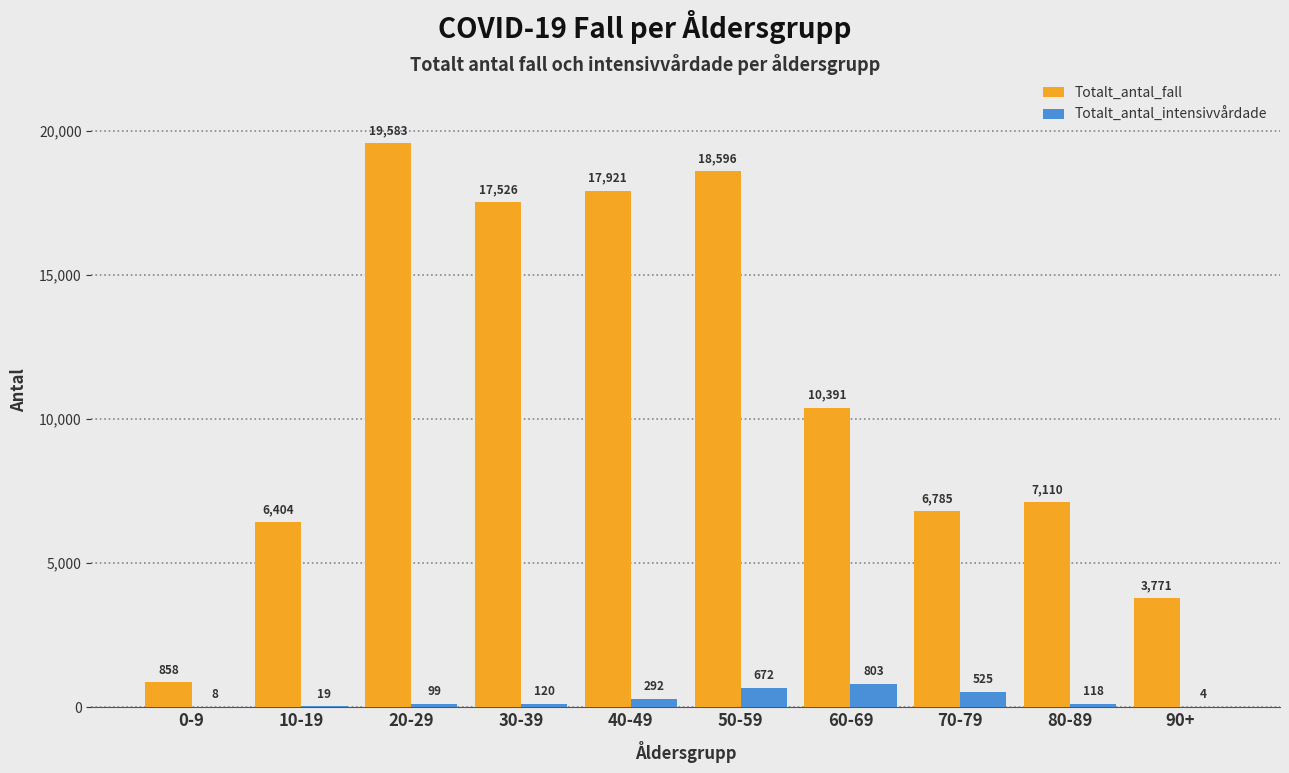

Which category has the highest value in the Totalt_antal_fall series?

20-29